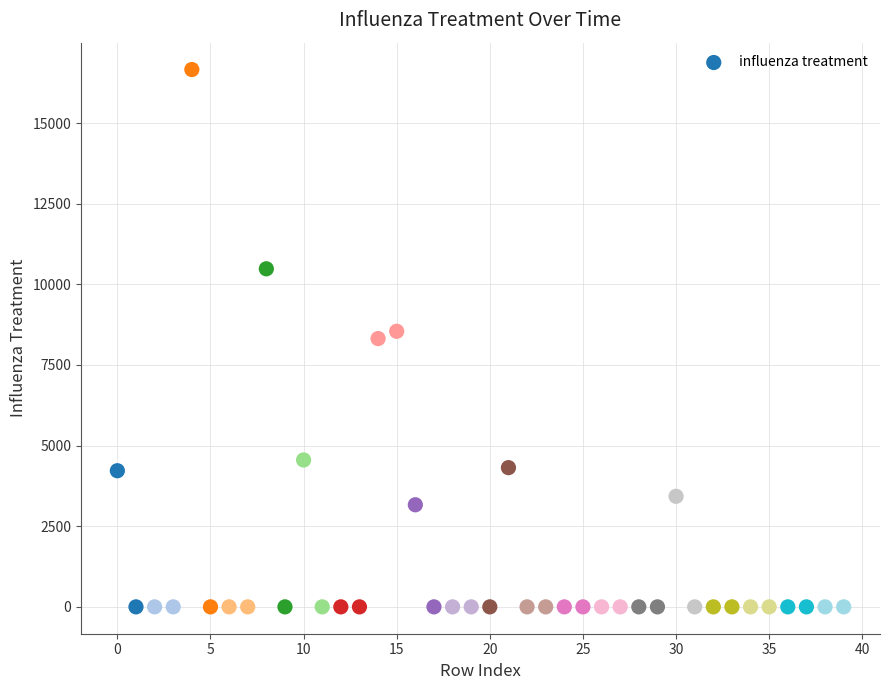

What is the range of Y values (max minus min)?

16661.9